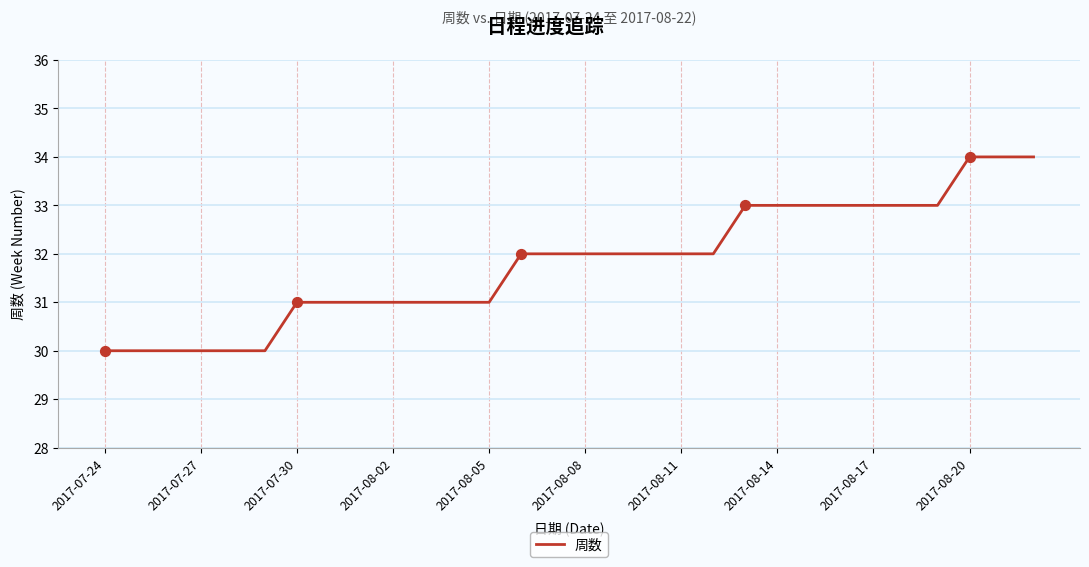

What is the minimum value shown in the chart?

30